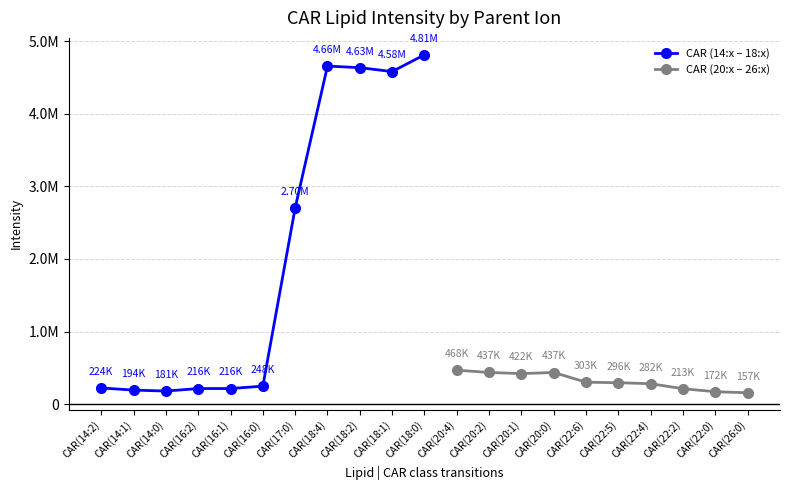

What is the difference between the values at CAR(17:0) and CAR(18:4)?

1953011.6